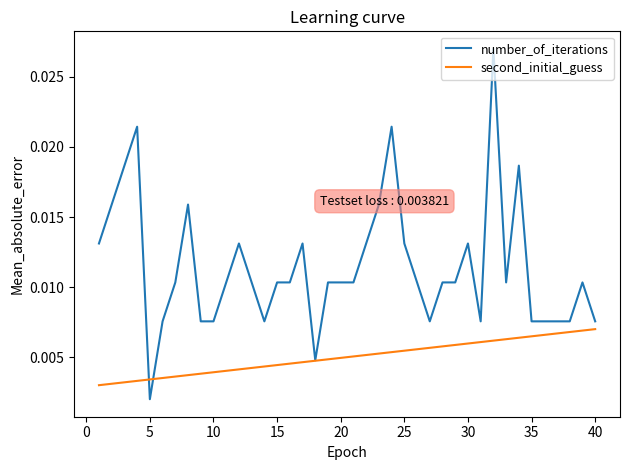

Which series has the largest range (max minus min)?

number_of_iterations